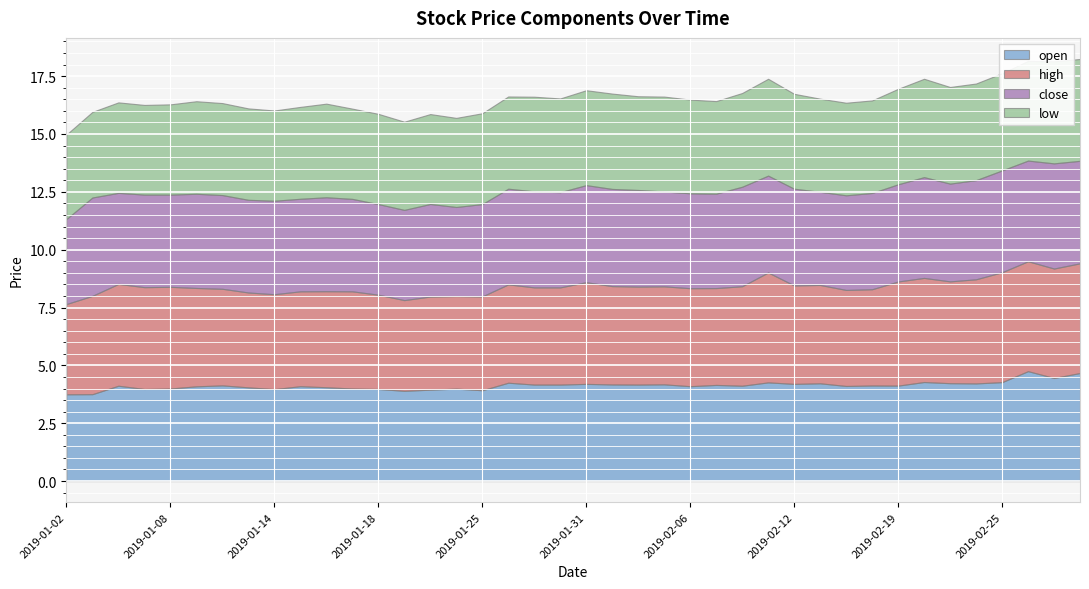

What is the minimum value for high?

3.9